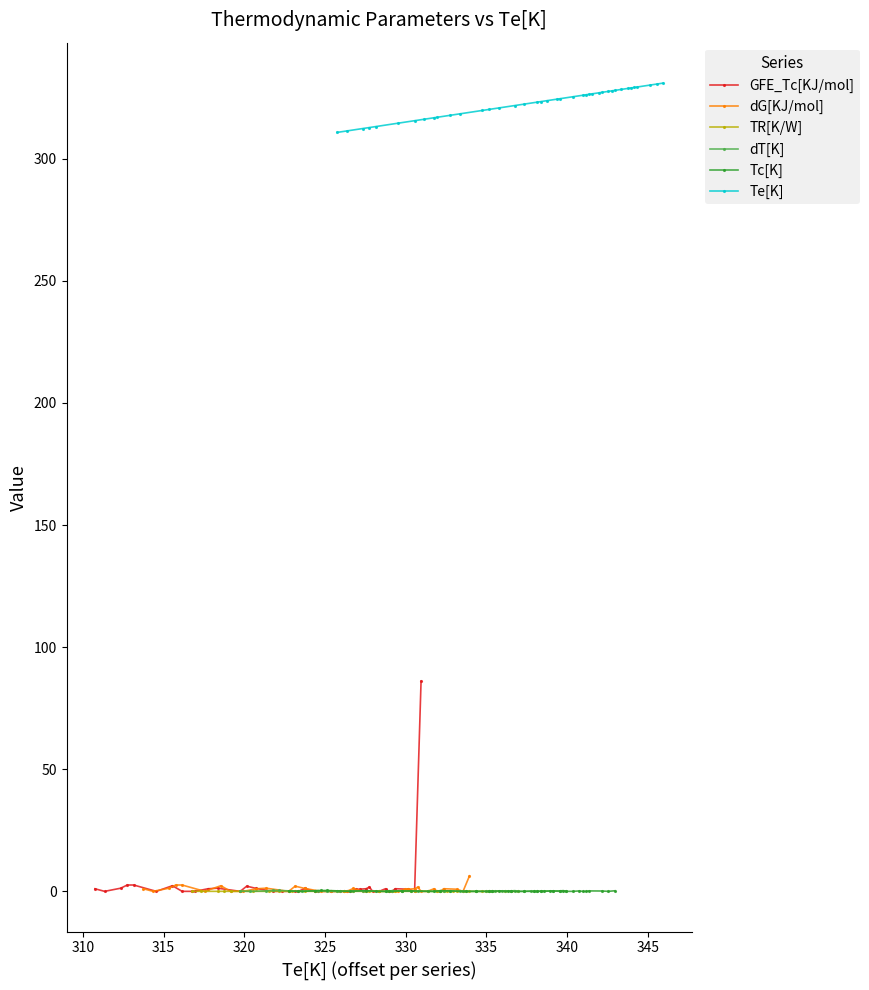

What is the sum of all dT[K] values?

3.6